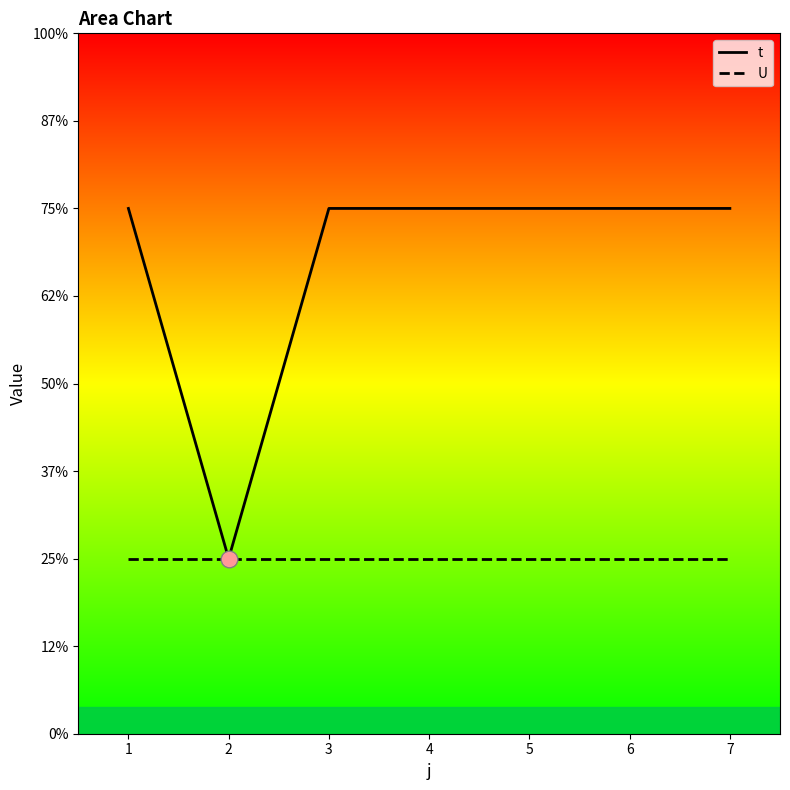

Reading right to left, list all the values displayed in this chart.

3	3	3	3	3	1	3